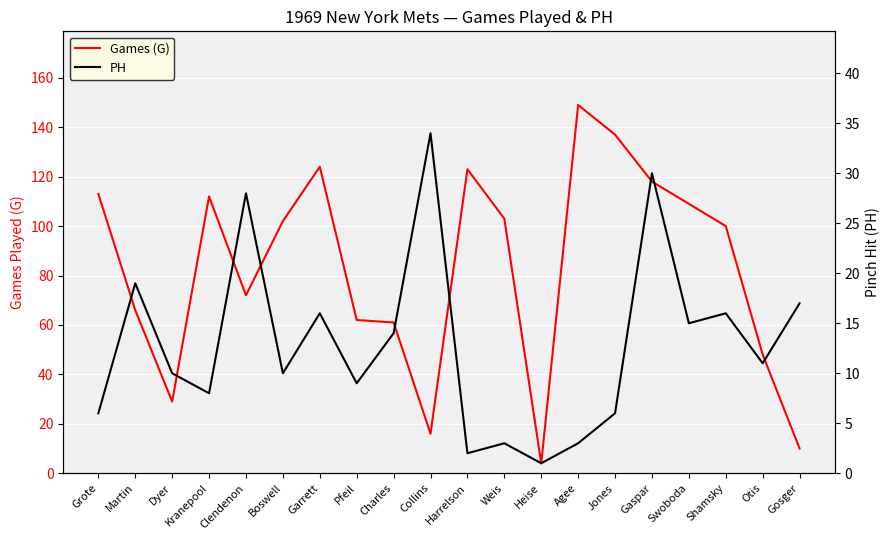

At which label does PH reach its minimum?

Heise